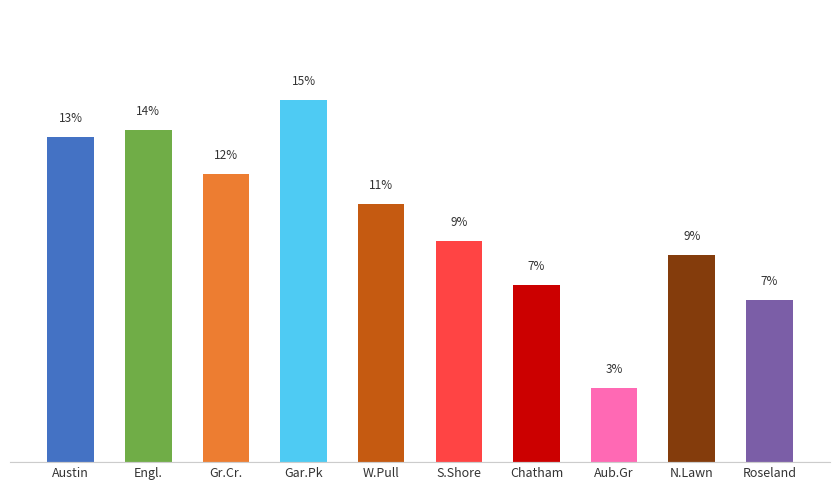

Reading left to right, list all the values displayed in this chart.

Austin=13.5	Engl.=13.8	Gr.Cr.=12.0	Gar.Pk=15.0	W.Pull=10.7	S.Shore=9.2	Chatham=7.4	Aub.Gr=3.1	N.Lawn=8.6	Roseland=6.7